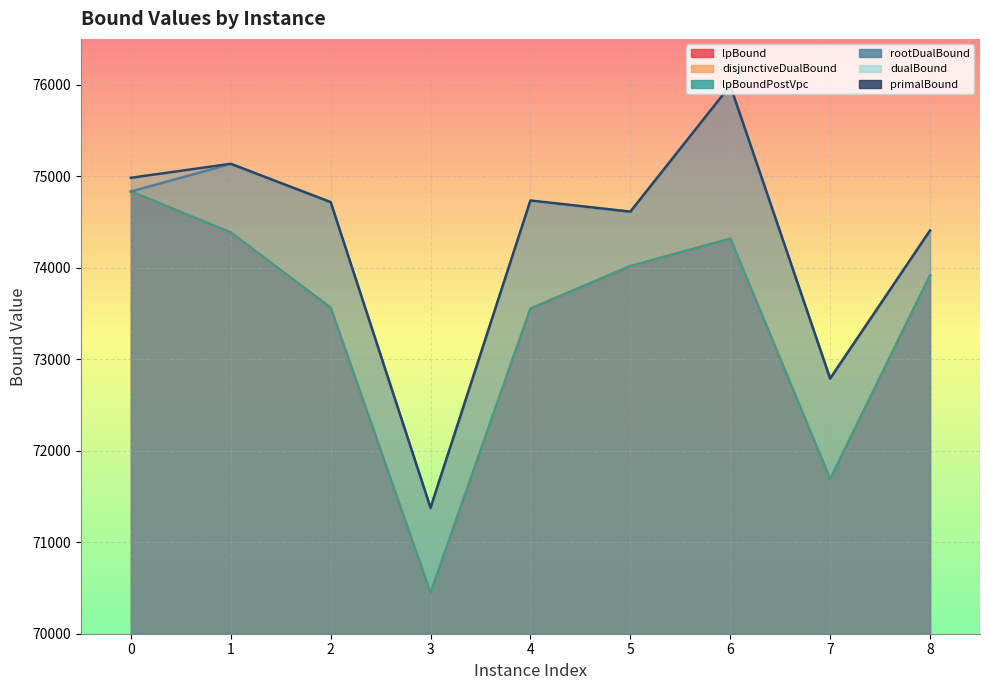

At which category does rootDualBound reach its first local valley?

3